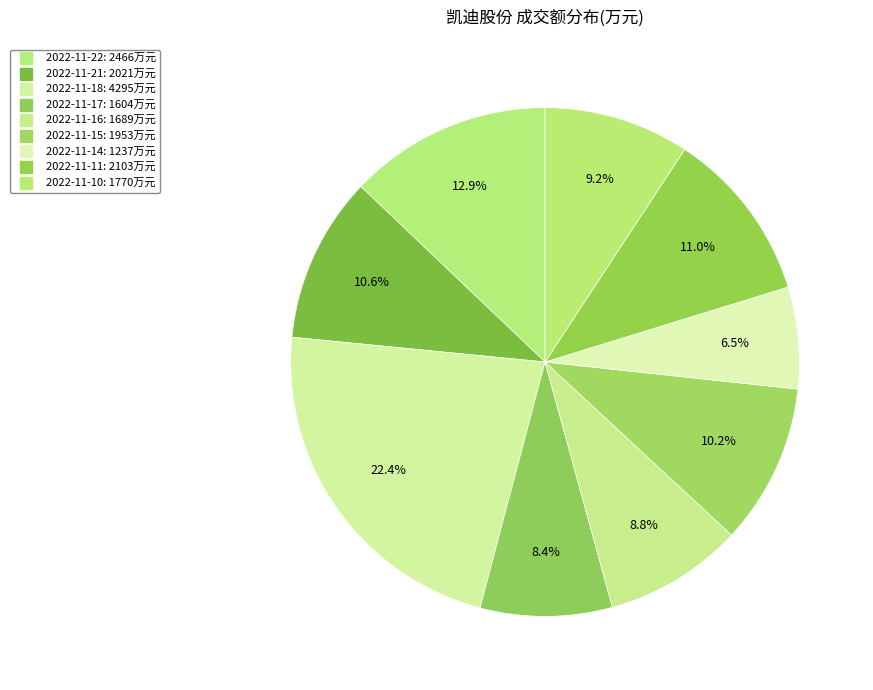

What is the change in value from 2022-11-22 to 2022-11-18?

+1829